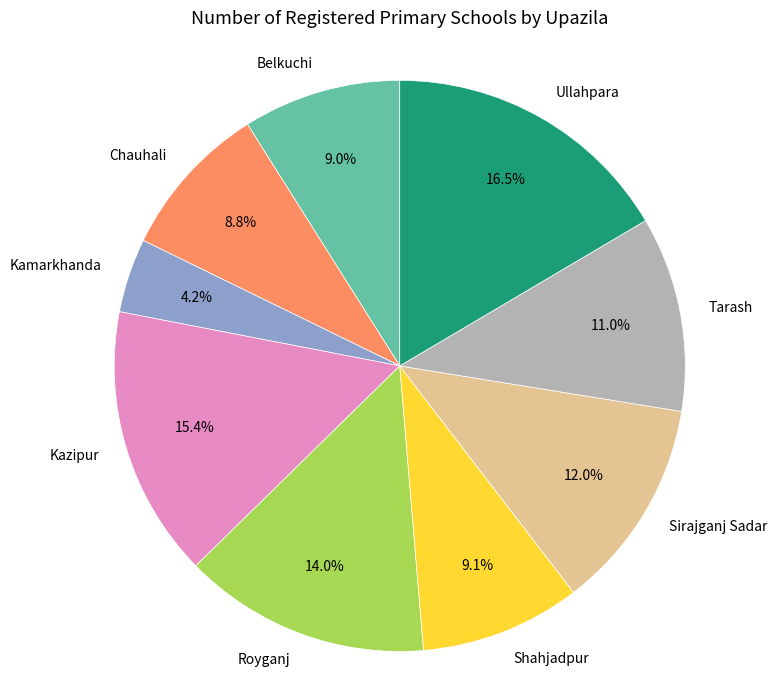

Does any single category account for the majority?

No